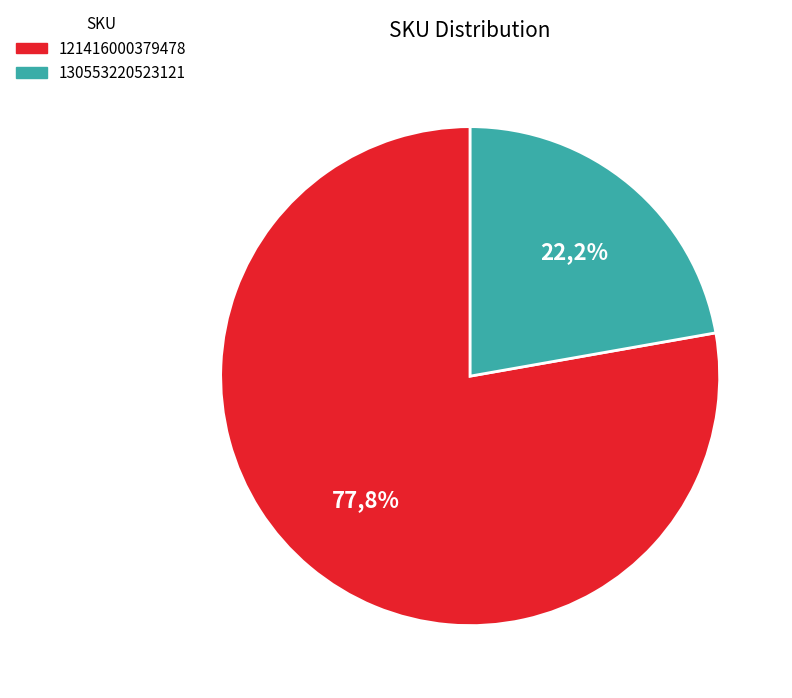

Rank the categories by value from highest to lowest.

121416000379478, 130553220523121